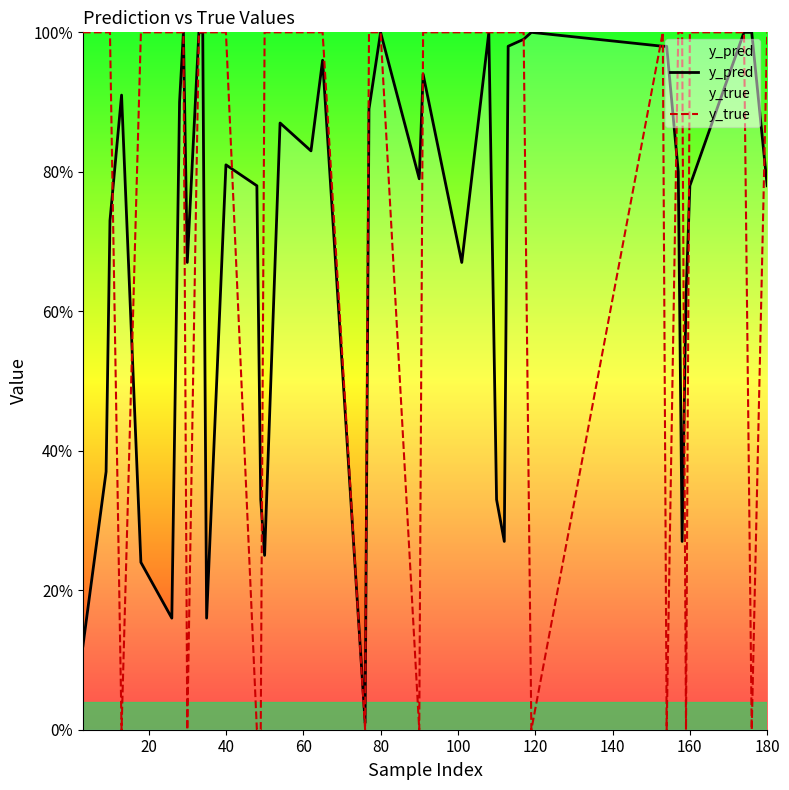

What is the average value of the y_true series?

0.8